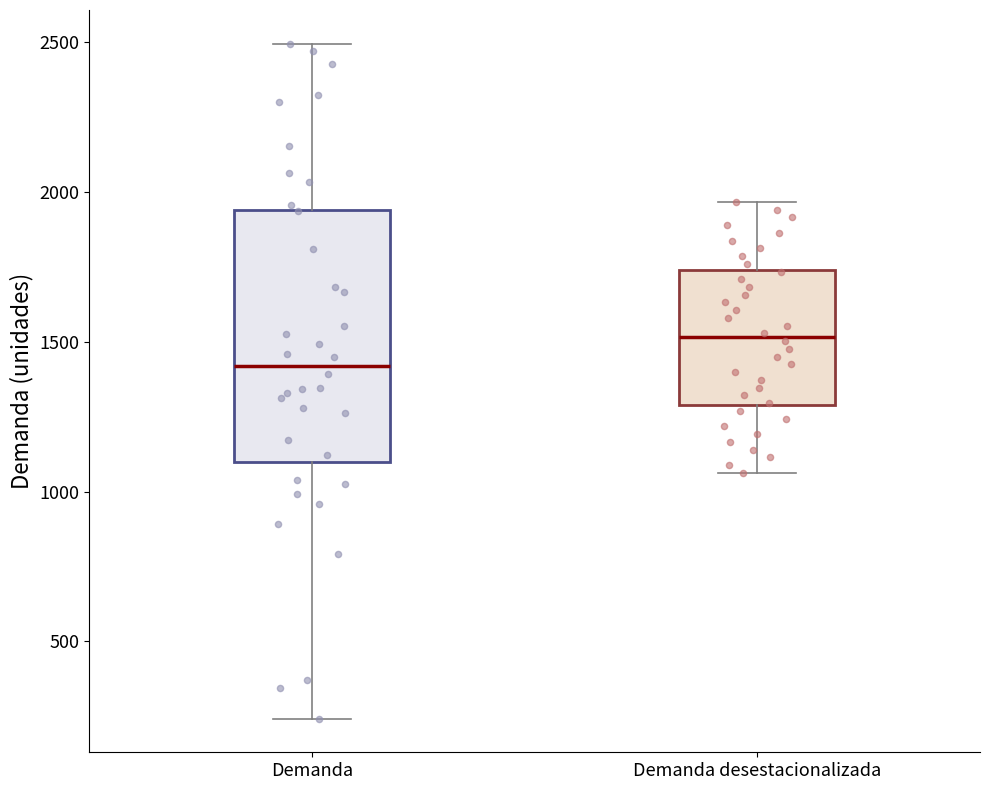

Which box's median line is the highest?

Demanda desestacionalizada